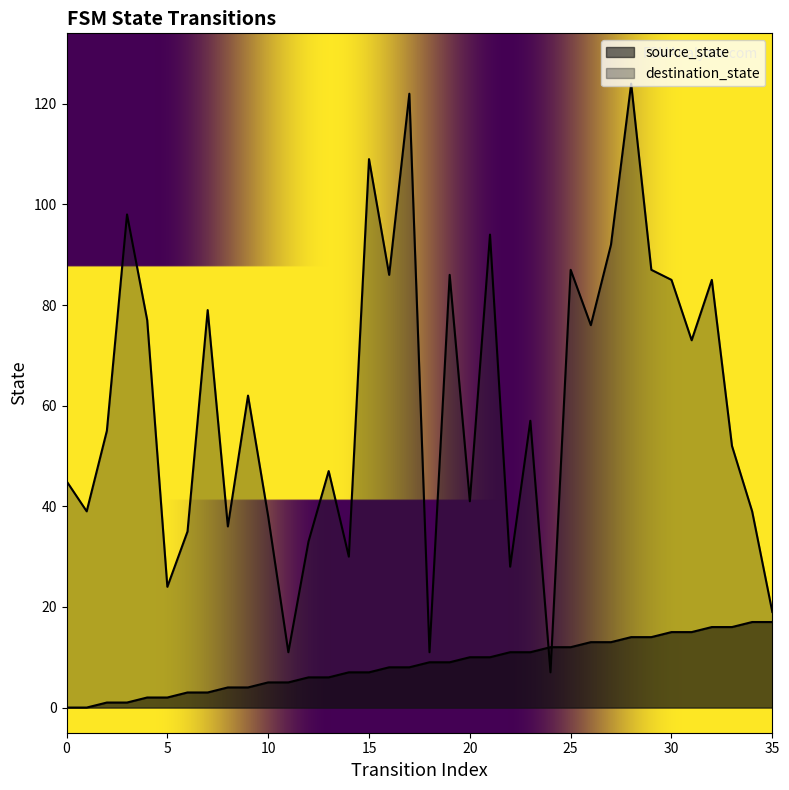

How many interior local peaks does the destination_state series have?

12